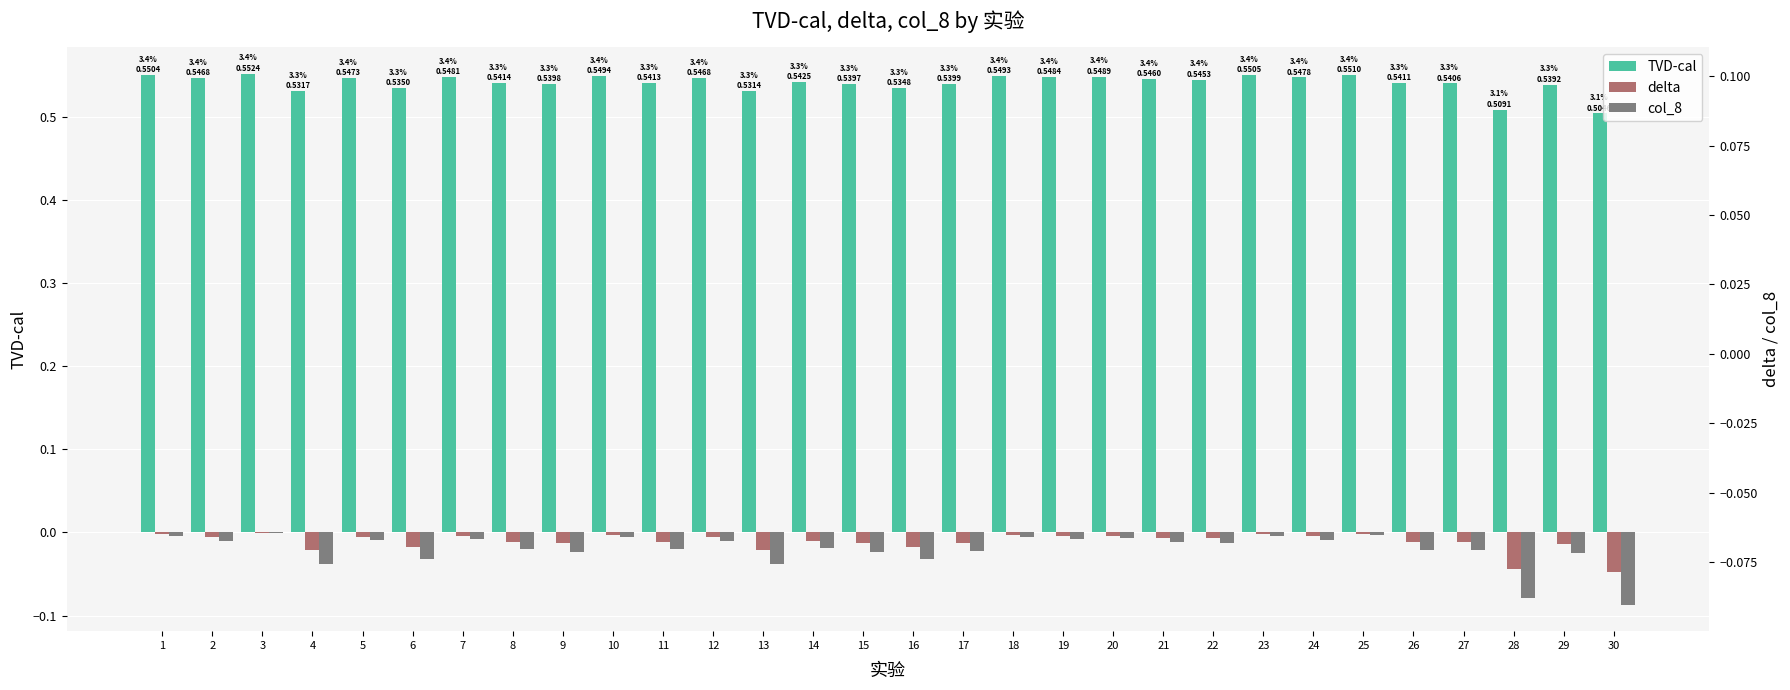

Which series changed the most between 9 and 26?

col_8